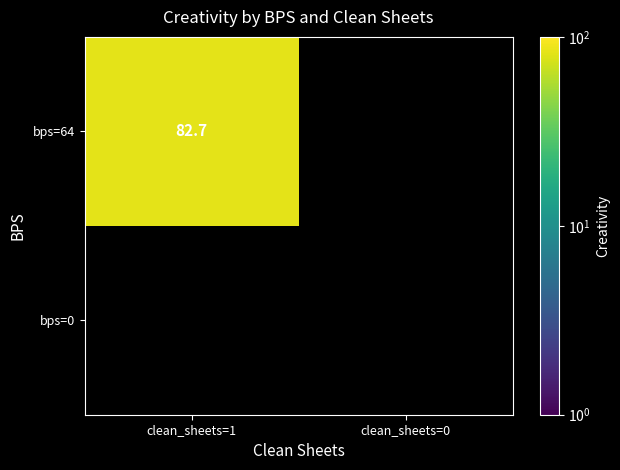

True or false: bps=64 has a value of 82.7 at clean_sheets=1.

True